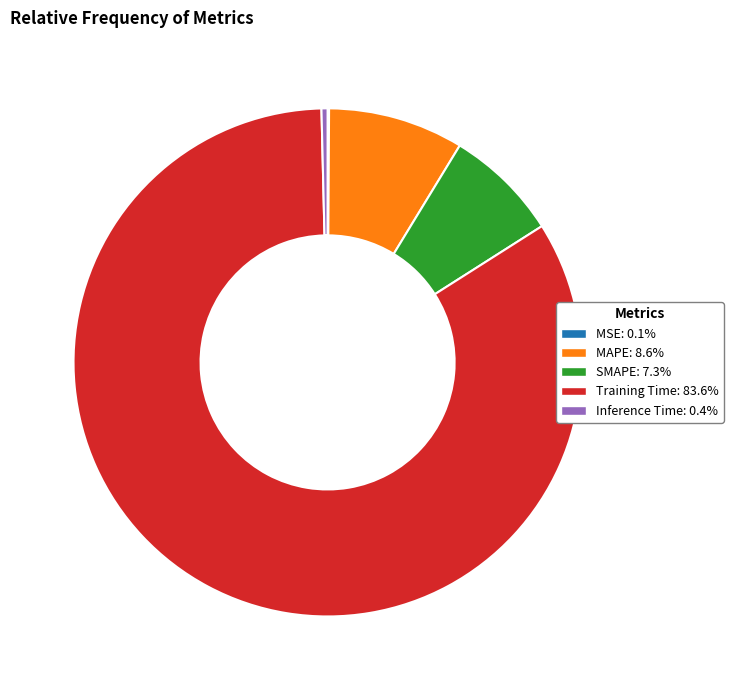

Which slice represents more than half of the pie?

Training Time